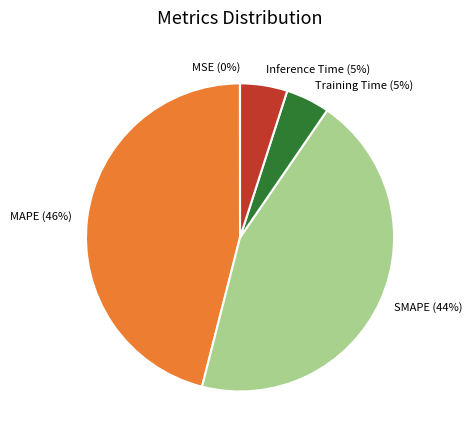

Does SMAPE represent more than half of the total?

No